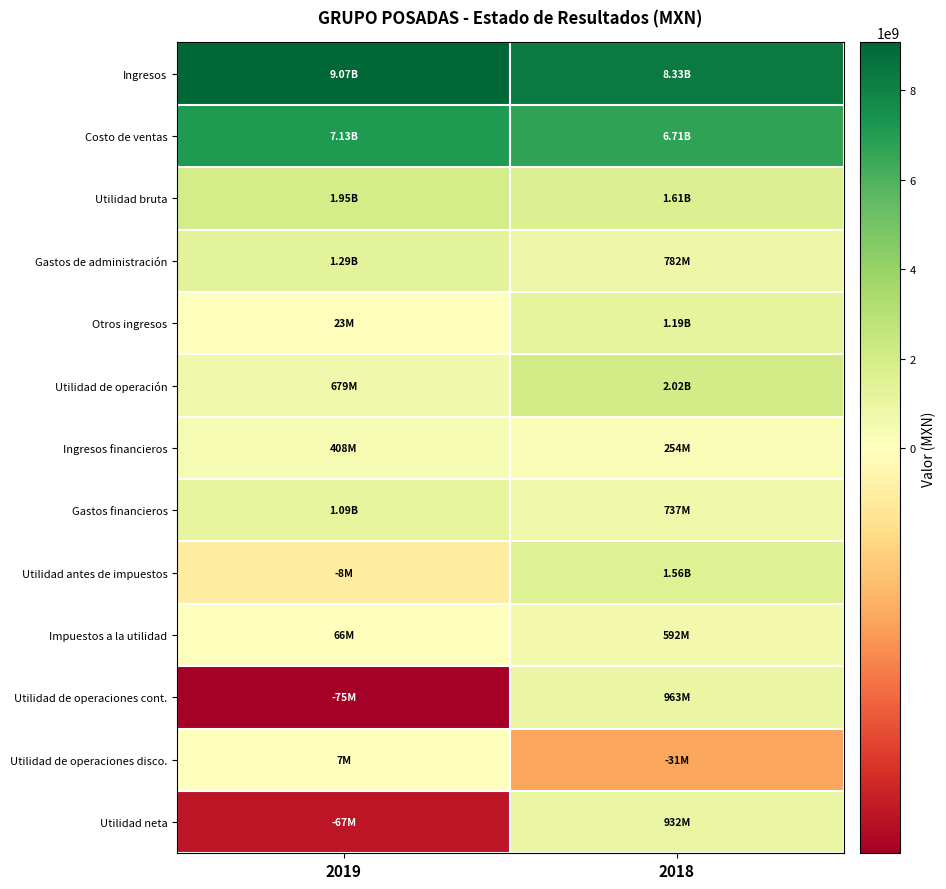

Rank the series by their maximum value, from highest to lowest.

Ingresos, Costo de ventas, Utilidad de operación, Utilidad bruta, Utilidad antes de impuestos, Gastos de administración, Otros ingresos, Gastos financieros, Utilidad de operaciones cont., Utilidad neta, Impuestos a la utilidad, Ingresos financieros, Utilidad de operaciones disco.